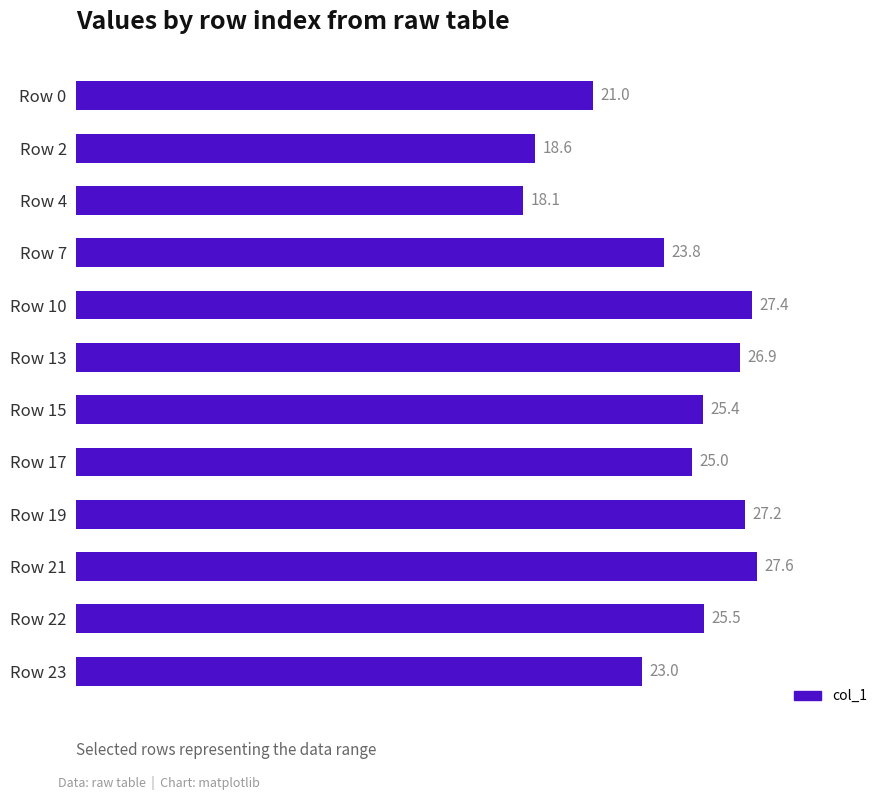

How many values are below 25?

5